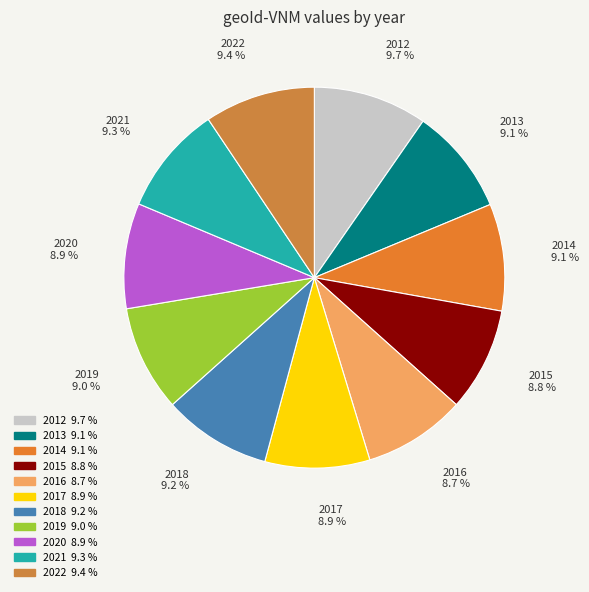

How many segments does this pie chart have?

11